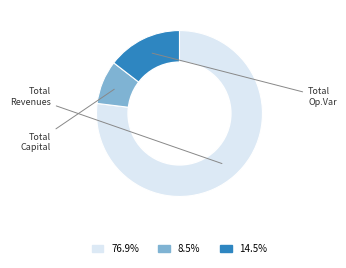

Does any single category account for the majority?

Yes